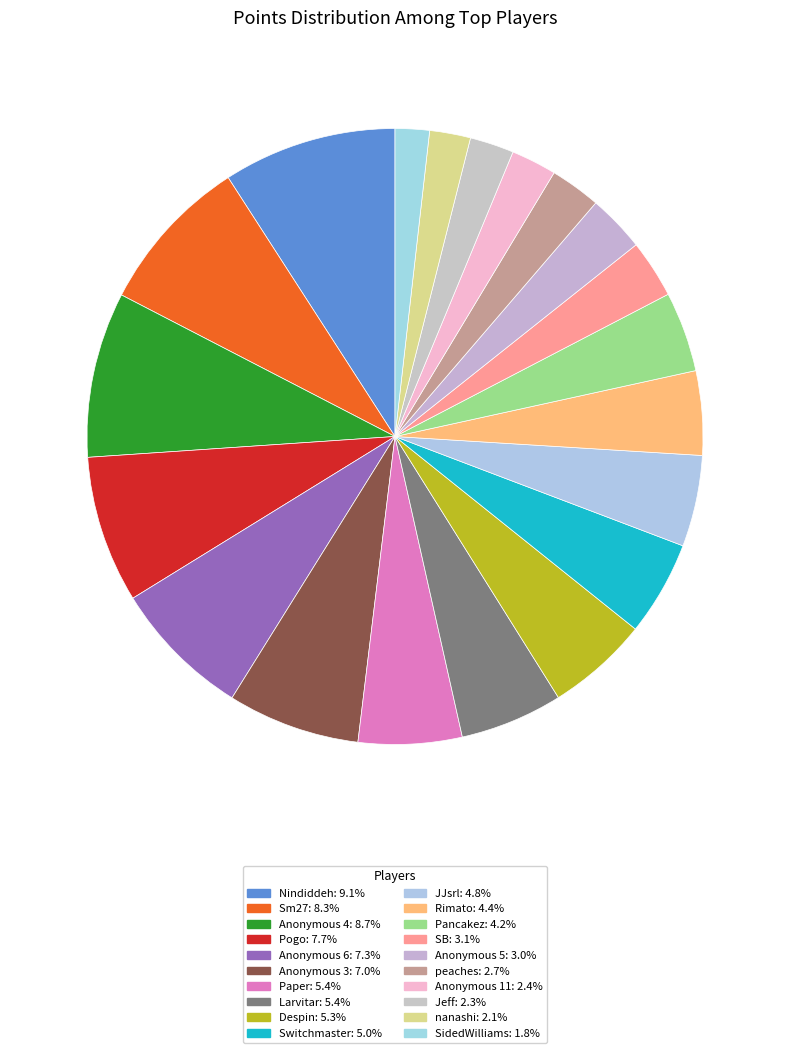

To the nearest percent, what is the combined percentage of Anonymous 6 and Paper?

13%